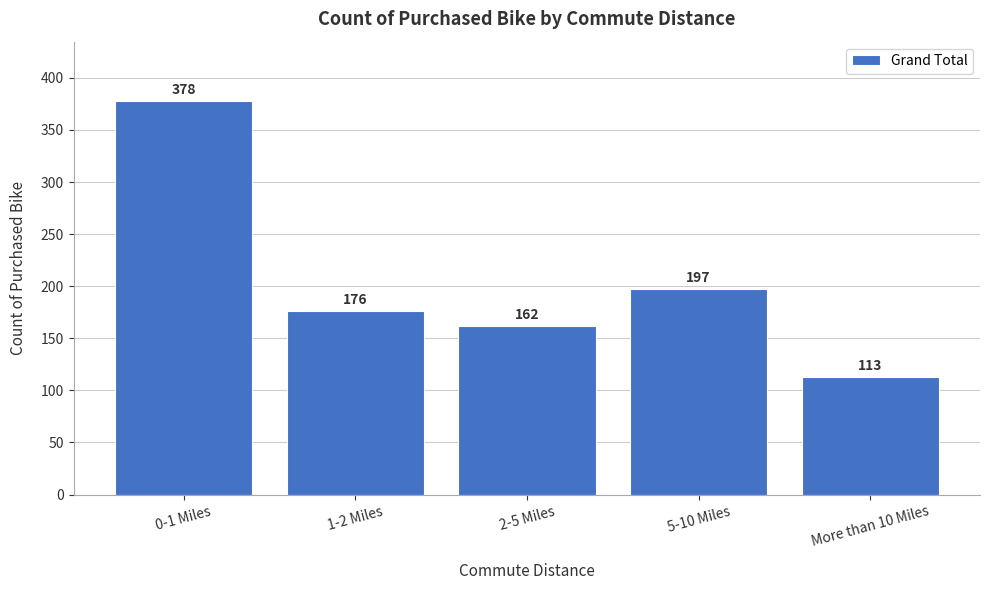

Reading left to right, list all the values displayed in this chart.

0-1 Miles=378	1-2 Miles=176	2-5 Miles=162	5-10 Miles=197	More than 10 Miles=113